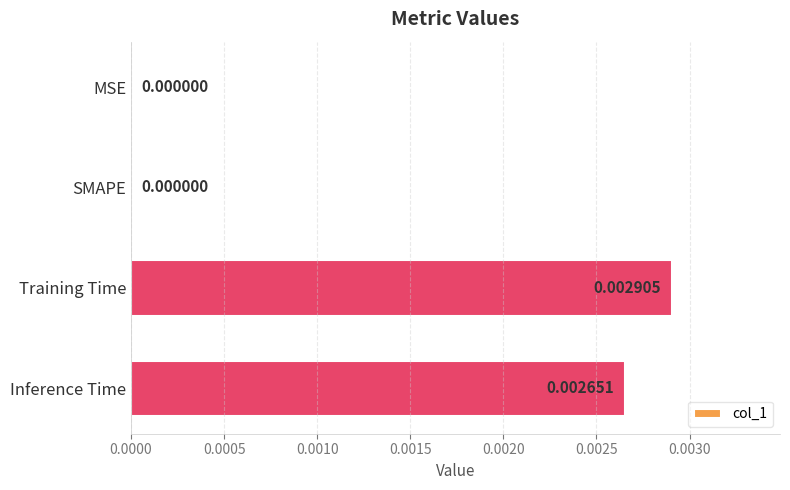

Between MSE and Inference Time, which is larger?

Inference Time